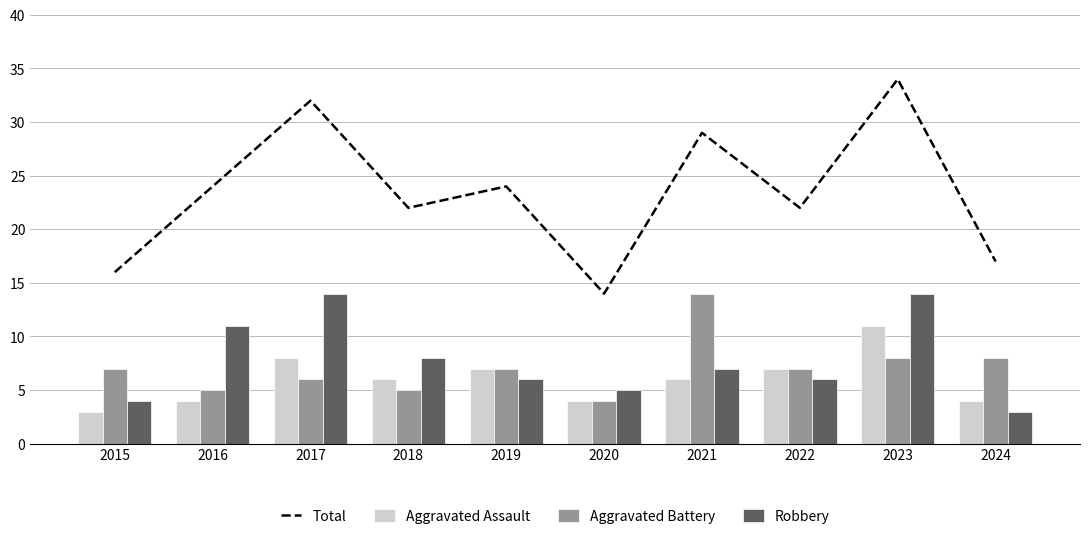

What is the difference between the highest and lowest values at 2022?

16